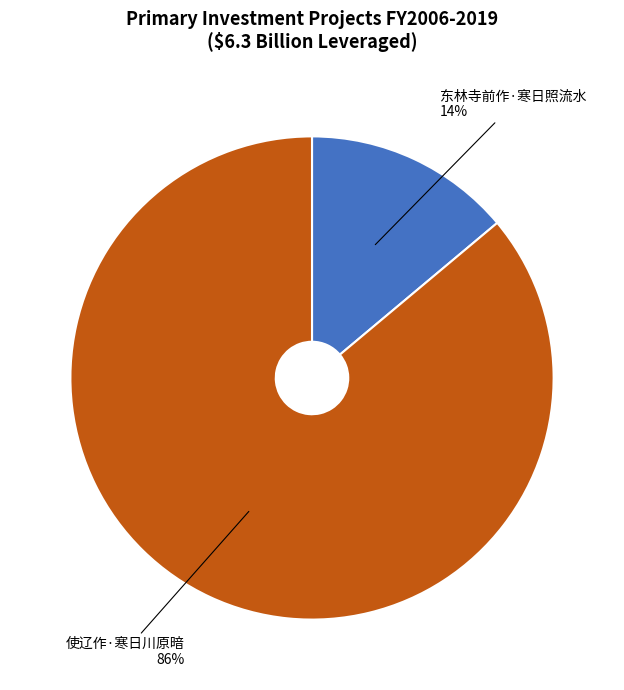

Is the sum of 东林寺前作·寒日照流水 and 使辽作·寒日川原暗 greater than half?

Yes